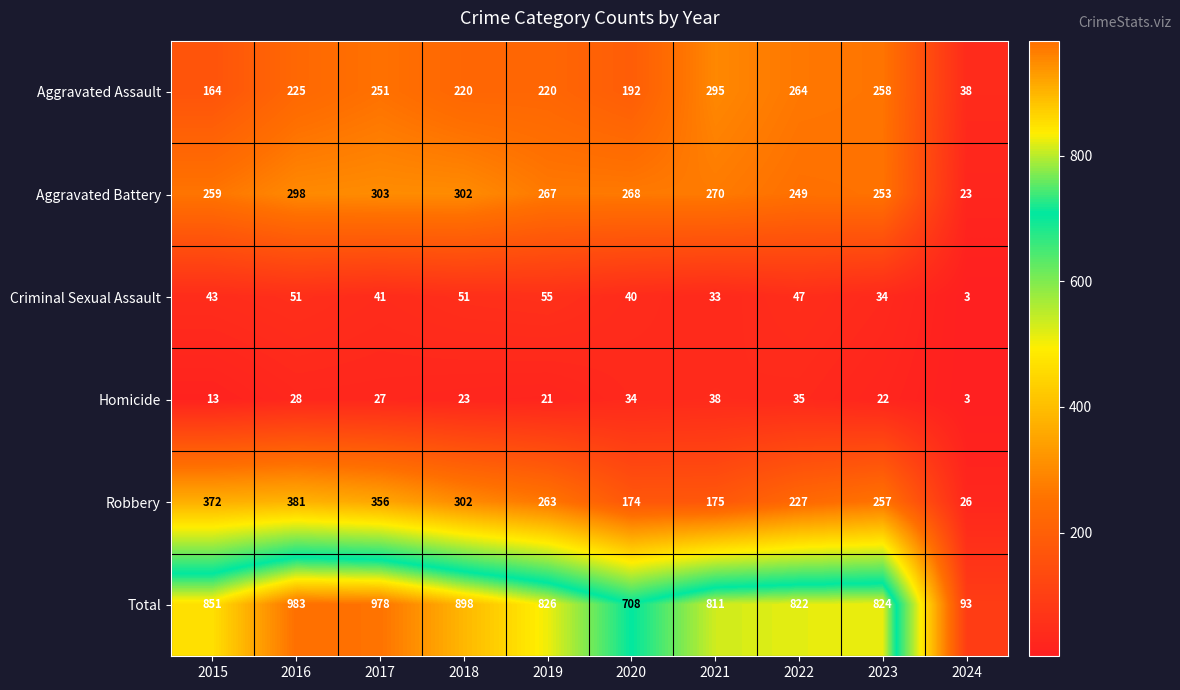

At which category is the sum across all series the highest?

2016